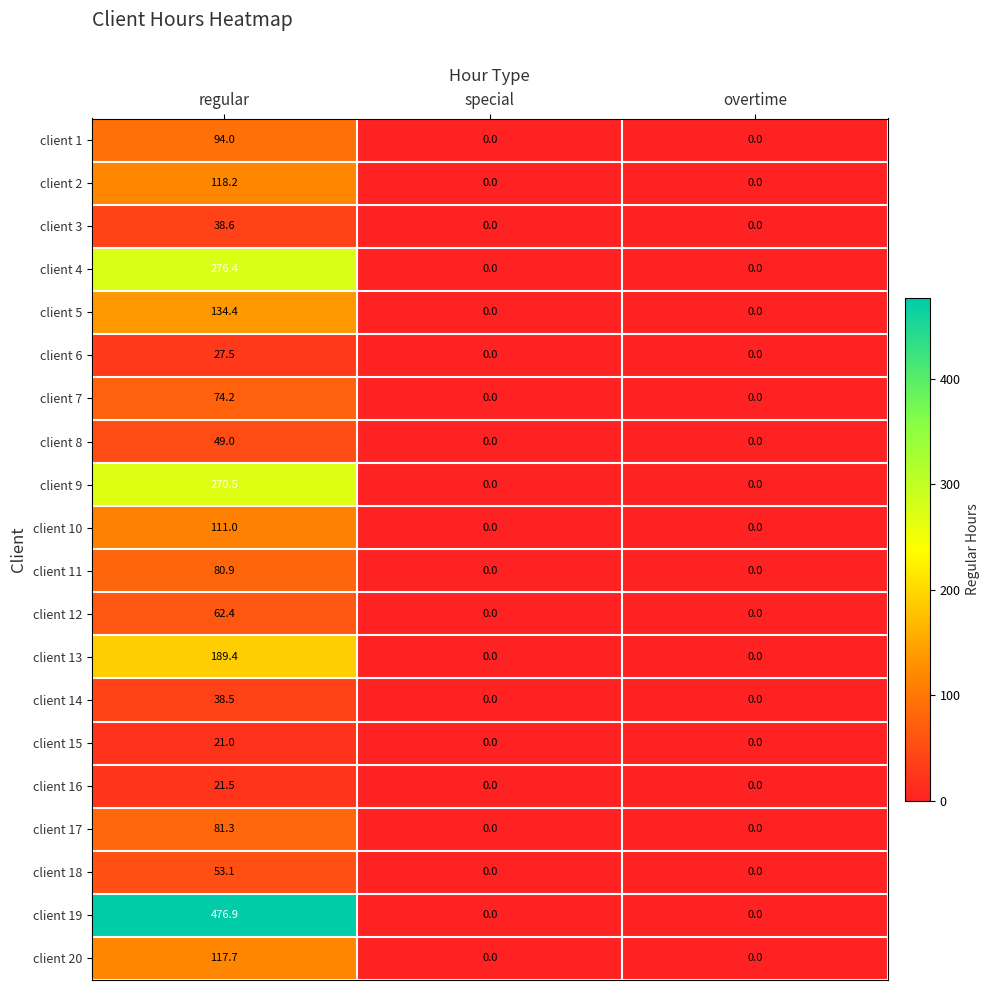

Rank the series by their maximum value, from lowest to highest.

client 15, client 16, client 6, client 14, client 3, client 8, client 18, client 12, client 7, client 11, client 17, client 1, client 10, client 20, client 2, client 5, client 13, client 9, client 4, client 19